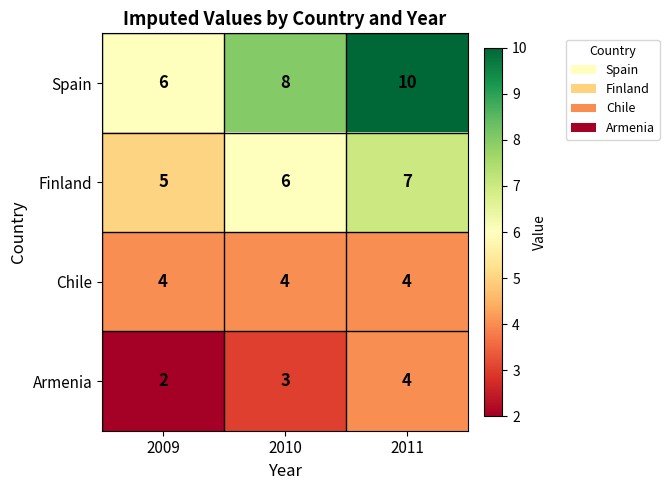

What is the sum of the Chile values at 2011 and 2009?

8